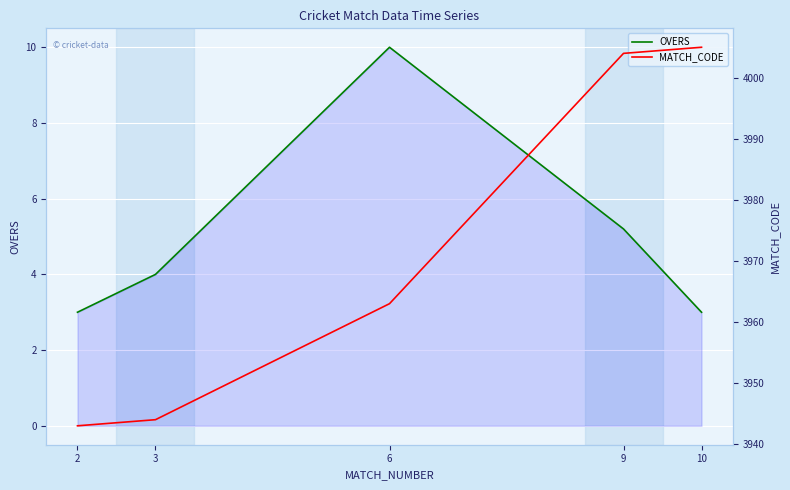

What is the difference between the maximum and minimum values in the MATCH_CODE series?

62.0